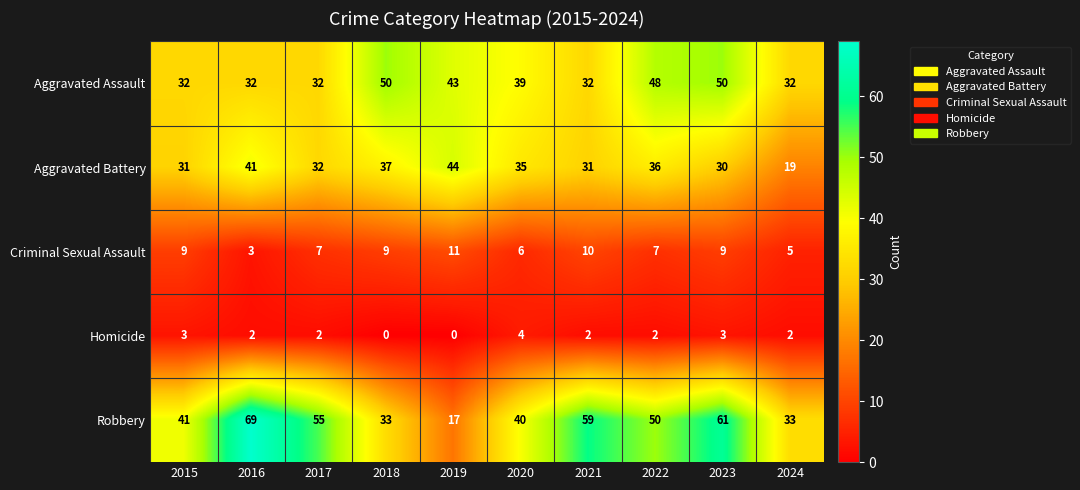

How many series are shown in this chart?

5